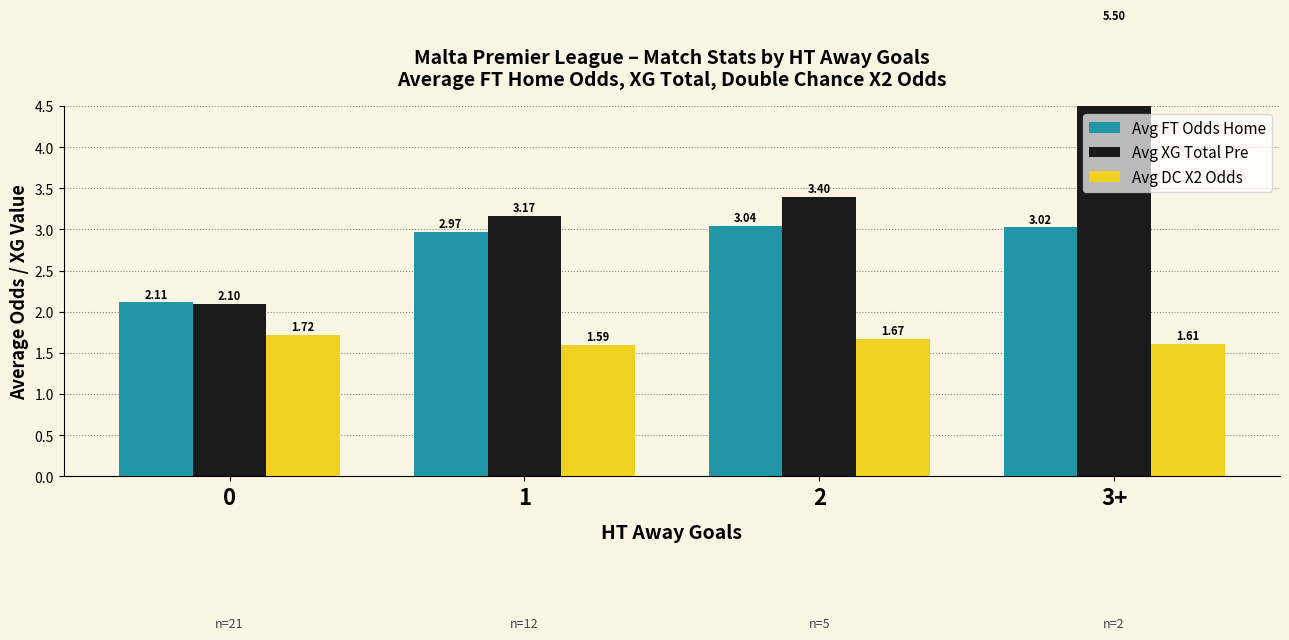

What is the value of the Avg XG Total Pre bar at the 3rd from the left?

3.4